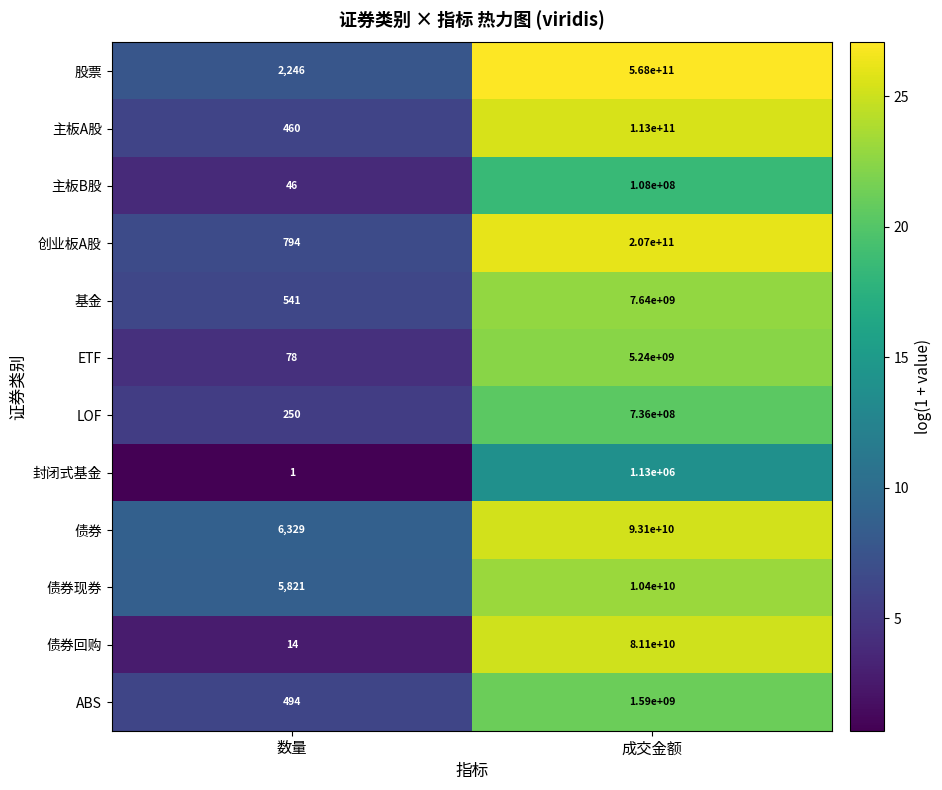

Reading right to left, extract all data points from this chart.

股票: 568000000000	2246
主板A股: 113000000000	460
主板B股: 108000000	46
创业板A股: 207000000000	794
基金: 7640000000	541
ETF: 5240000000	78
LOF: 736000000	250
封闭式基金: 1130000	1
债券: 93100000000	6329
债券现券: 10400000000	5821
债券回购: 81100000000	14
ABS: 1590000000	494